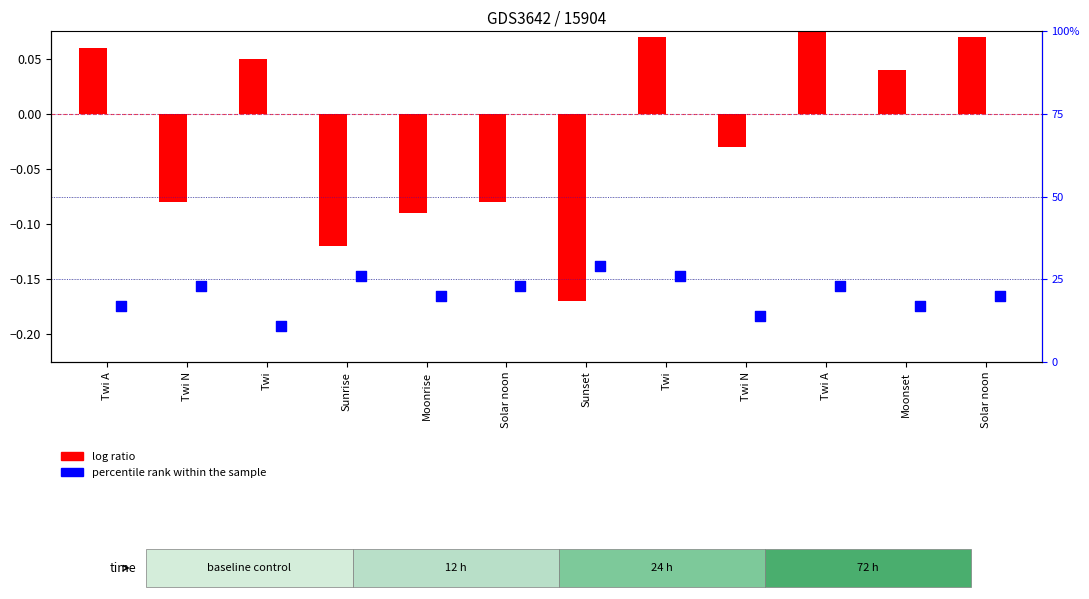

At which category is the sum across all series the highest?

Sunset